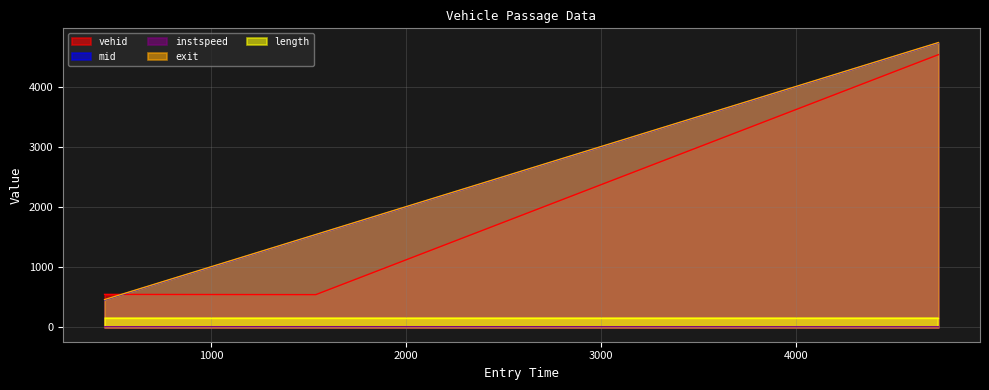

What is the maximum value for vehid?

4544.0